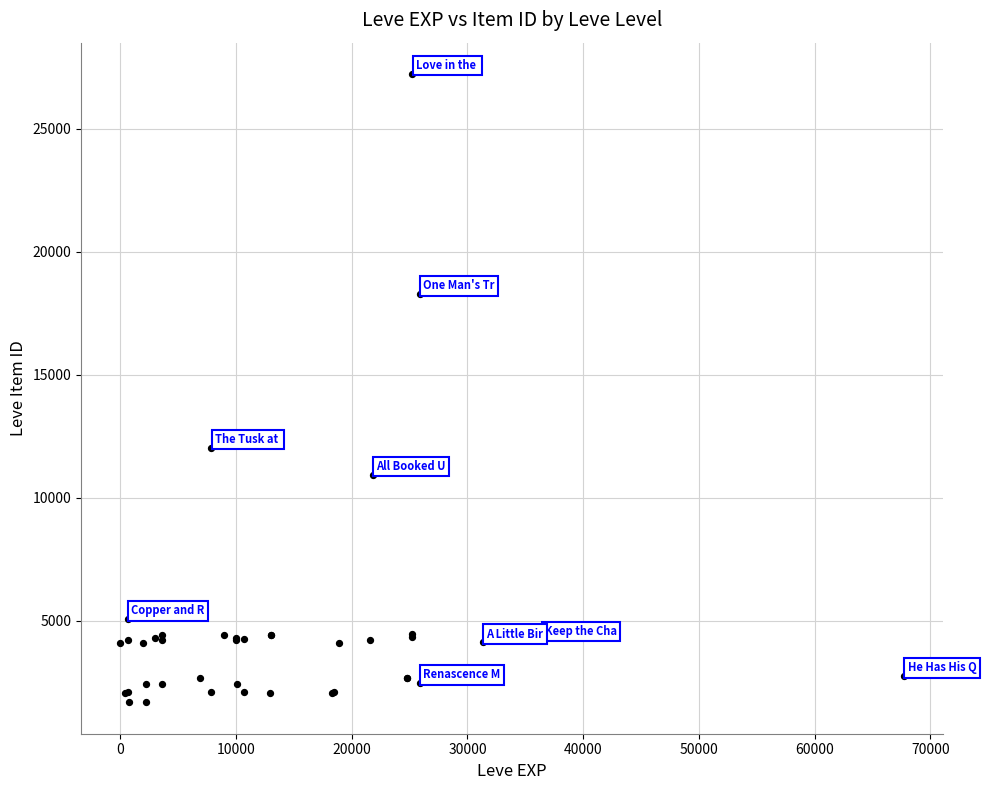

What Y value in the scatter plot is closest to 14448?

12018